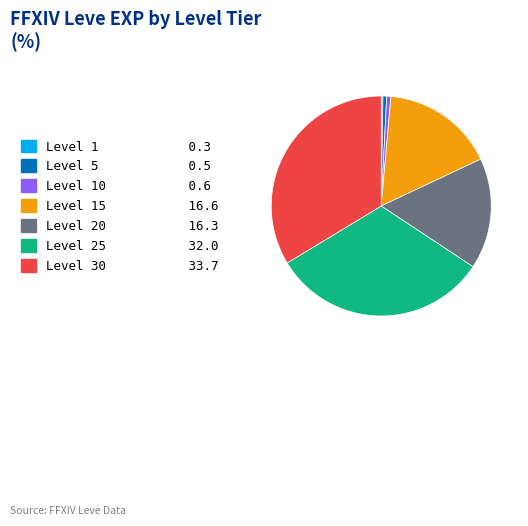

Does any single category account for the majority?

No